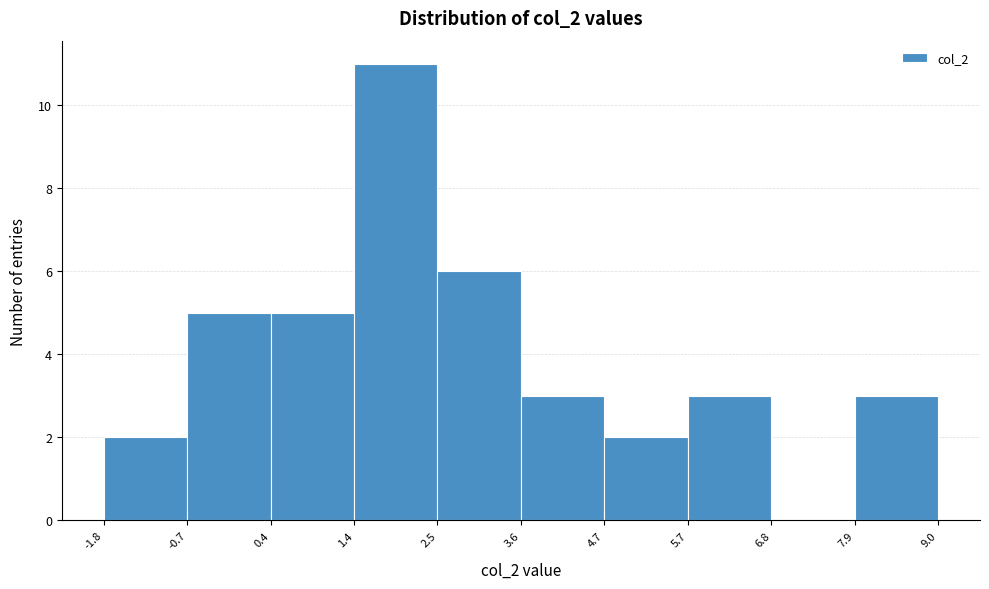

Reading left to right, list every bar in this chart as the range it spans on the x-axis followed by its height. The values are not printed on the chart, so give them approximately, as read against the axis.

-1.8 to -0.7: 2
-0.7 to 0.4: 5
0.4 to 1.4: 5
1.4 to 2.5: 11
2.5 to 3.6: 6
3.6 to 4.7: 3
4.7 to 5.7: 2
5.7 to 6.8: 3
6.8 to 7.9: 0
7.9 to 9.0: 3